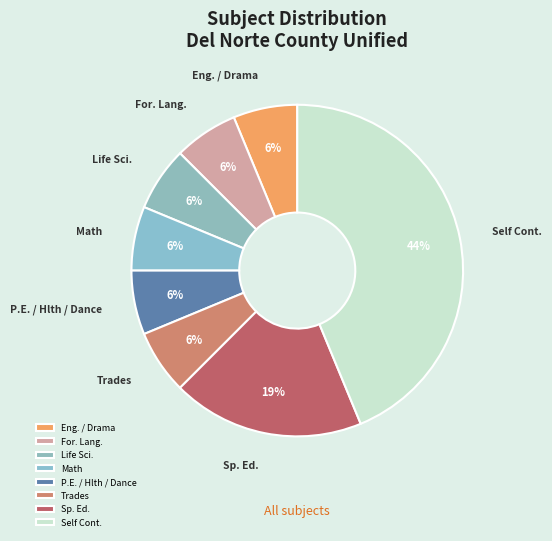

Which category has the biggest portion of the pie?

Self Cont.